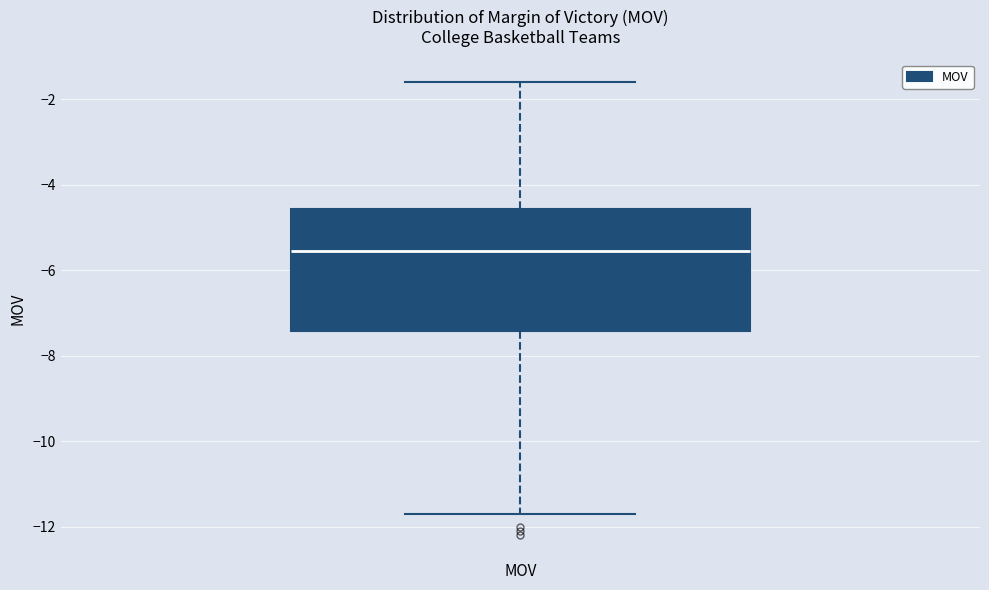

Read this box plot against the y-axis: the position of the median line, the range covered by the box, and the ends of both whiskers. The values are not printed on the chart, so give them approximately, as read against the axis.

median -5.6, box -7.4 to -4.6, whiskers -11.6 to -1.6